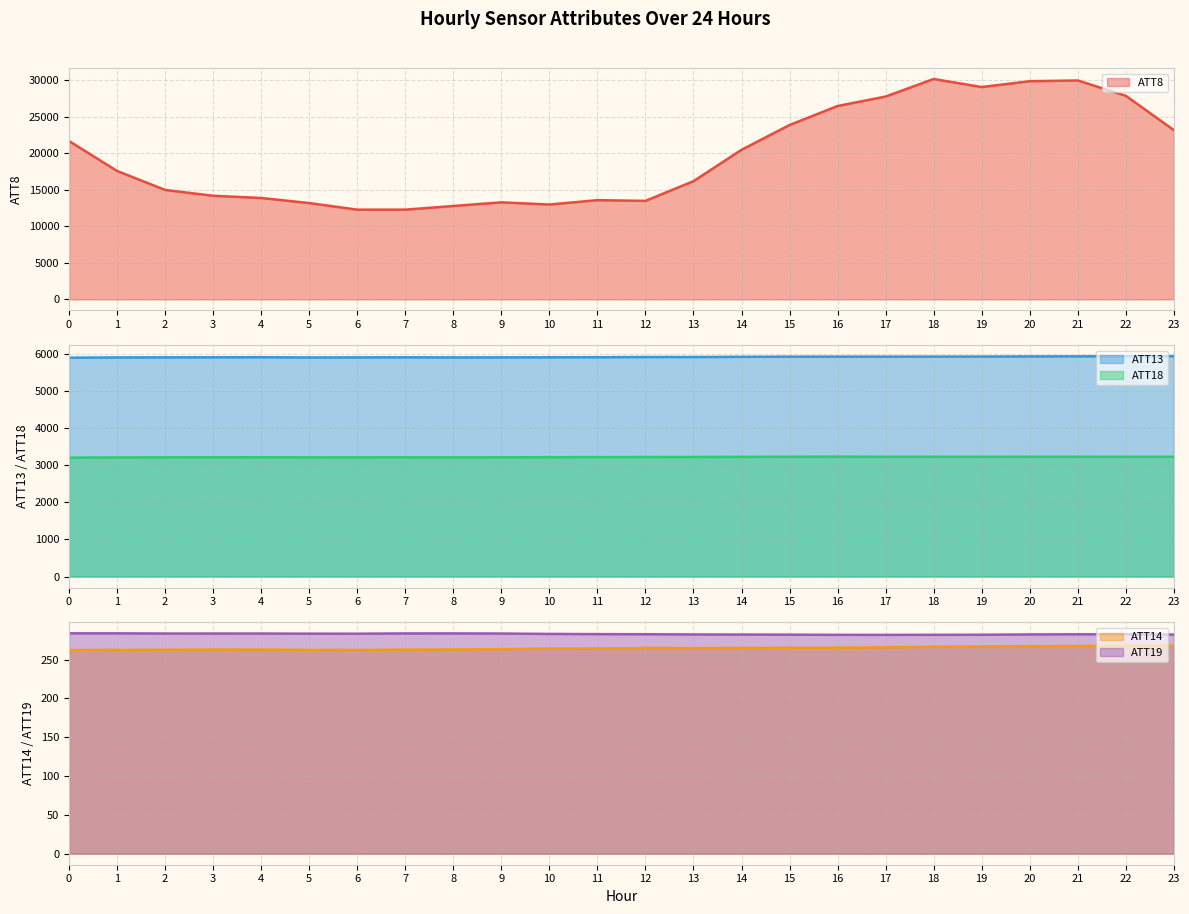

What is the total value across all series at 2?

24655.8